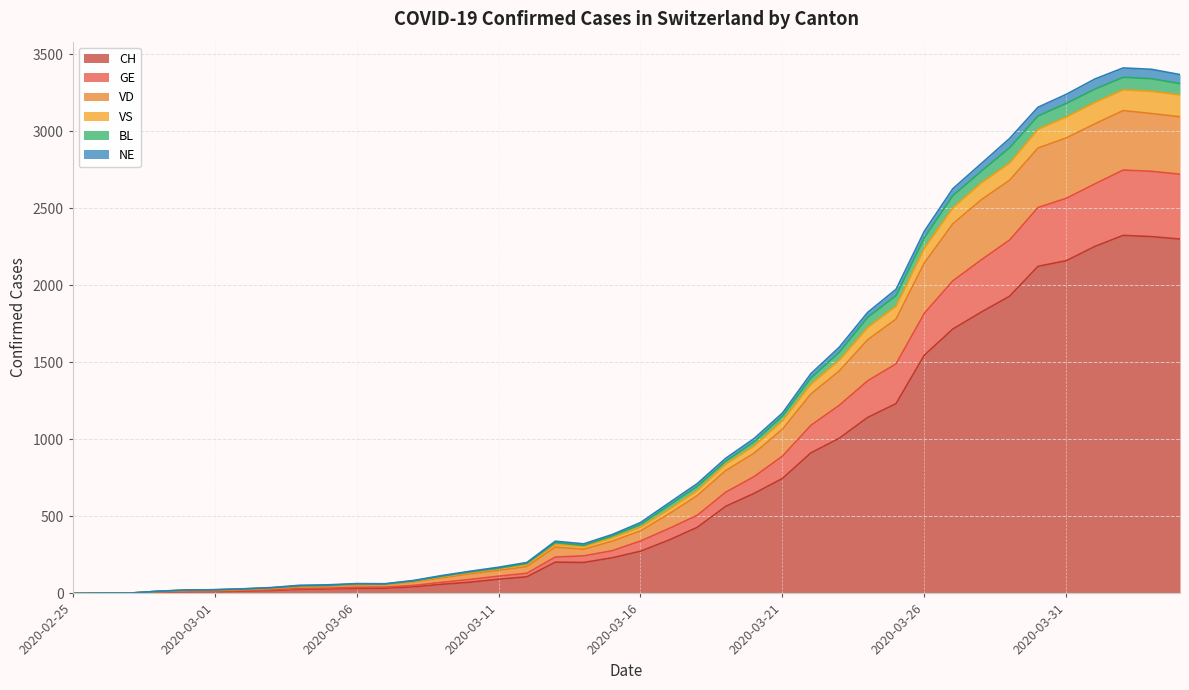

What are all the series names shown in the legend?

CH, GE, VD, VS, BL, NE